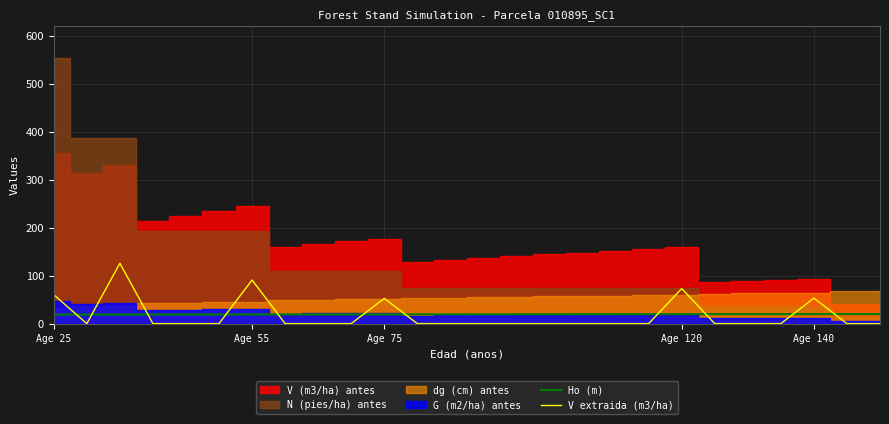

What is the difference between the maximum and minimum values in the Ho (m) series?

1.2